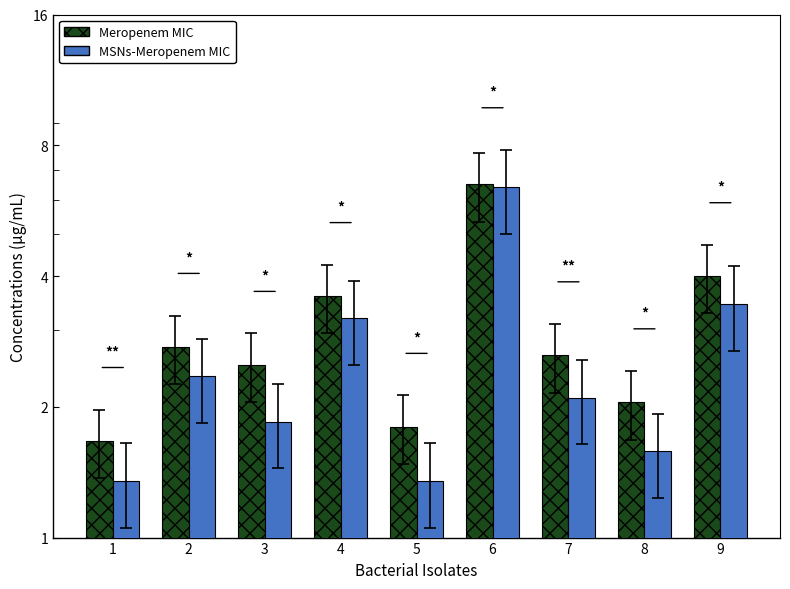

List the series in order of their peak value, highest first.

Meropenem MIC, MSNs-Meropenem MIC